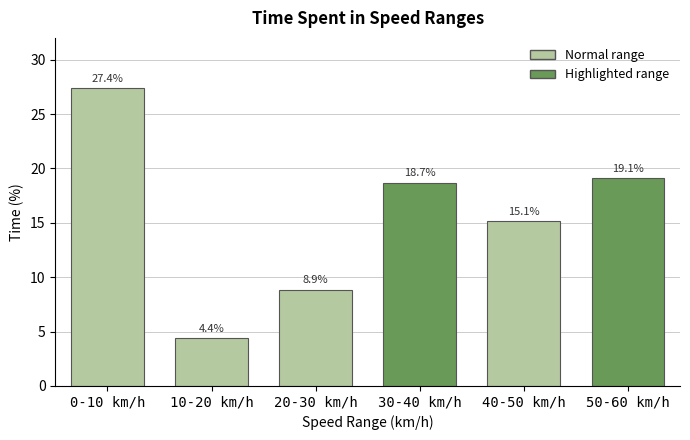

Reading left to right, transcribe all the data shown in this chart.

0-10 km/h=27.4	10-20 km/h=4.4	20-30 km/h=8.9	30-40 km/h=18.7	40-50 km/h=15.1	50-60 km/h=19.1